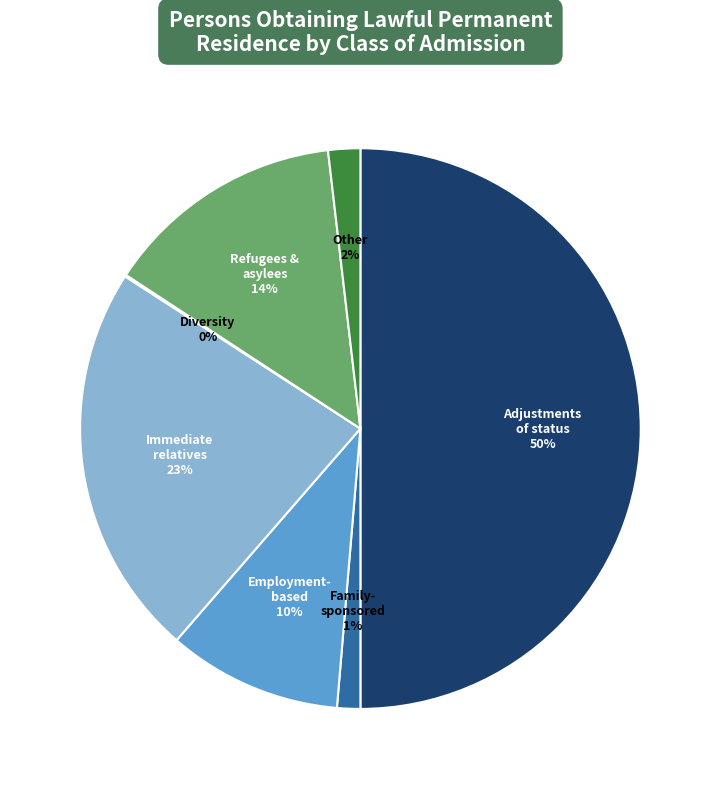

To the nearest percent, what is the average slice percentage?

14%